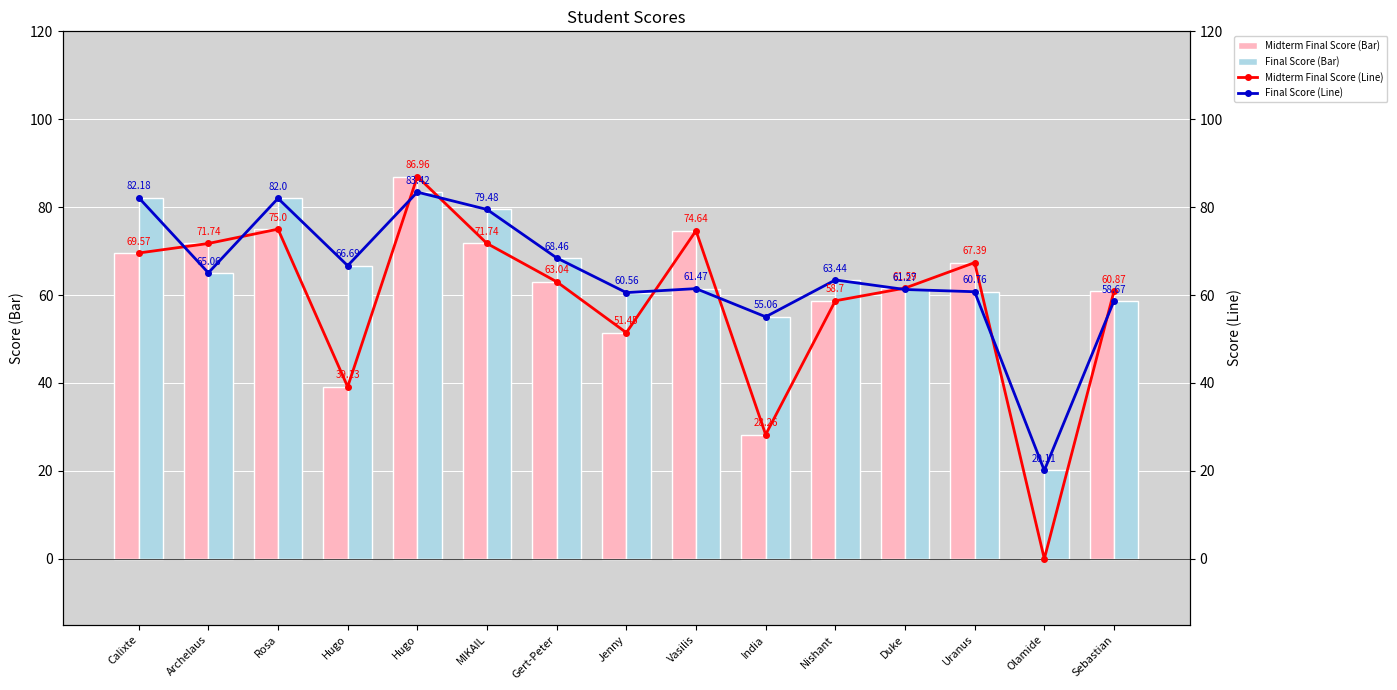

Is it true that Final Score equals 58.7 at Sebastian?

True